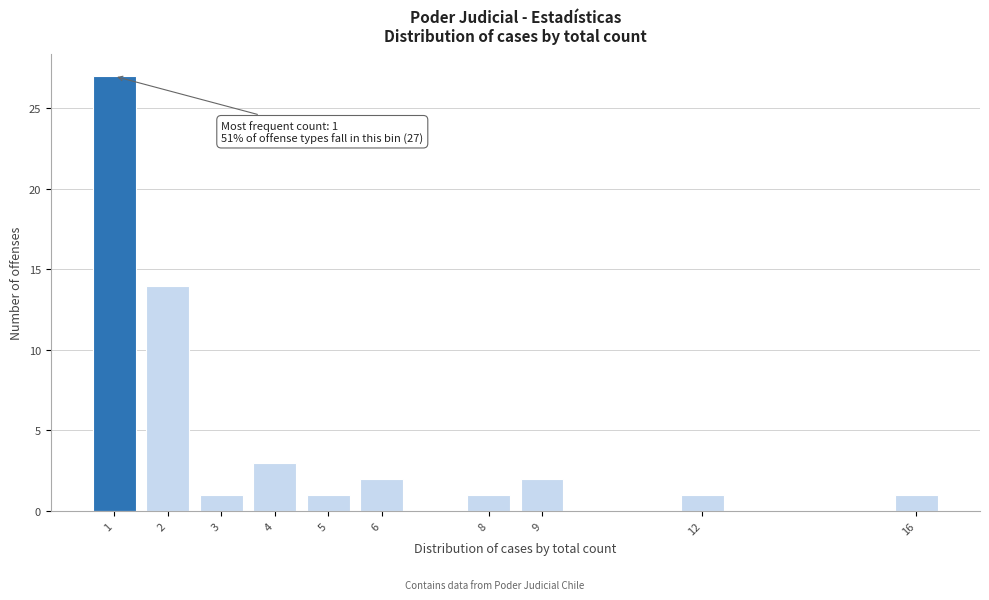

Reading left to right, transcribe all the data shown in this chart.

27	14	1	3	1	2	1	2	1	1